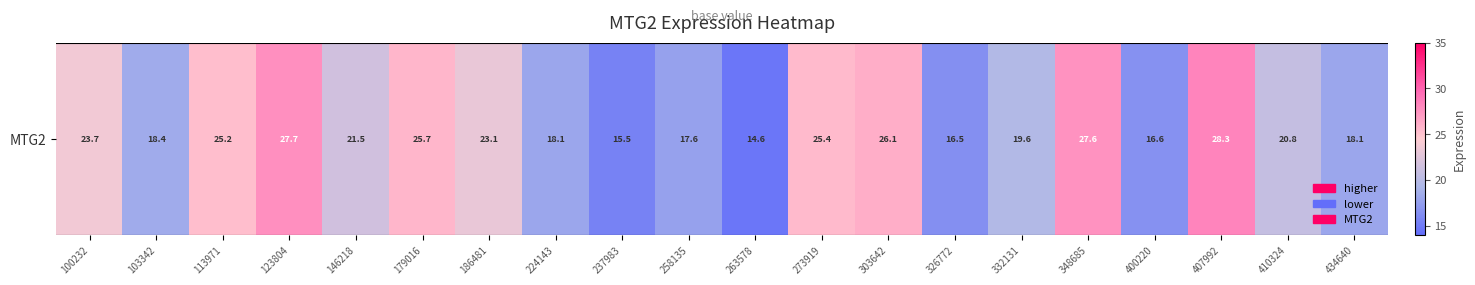

Where is the data nearest to the value 21?

410324